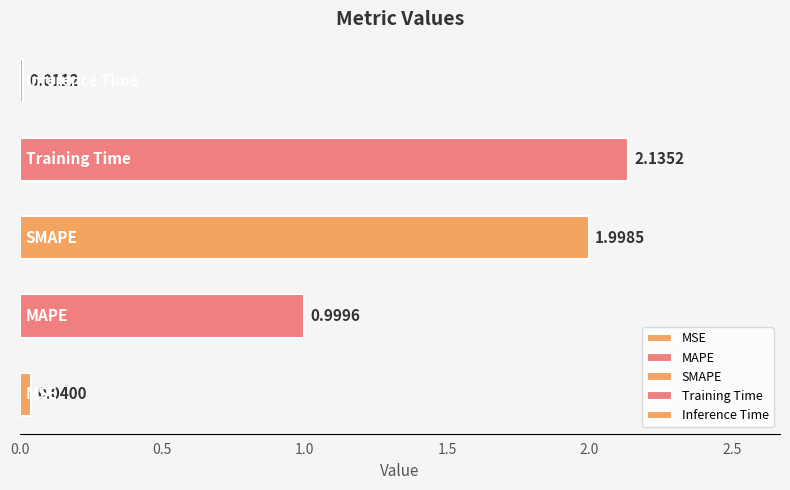

What is the sum of all values?

5.2